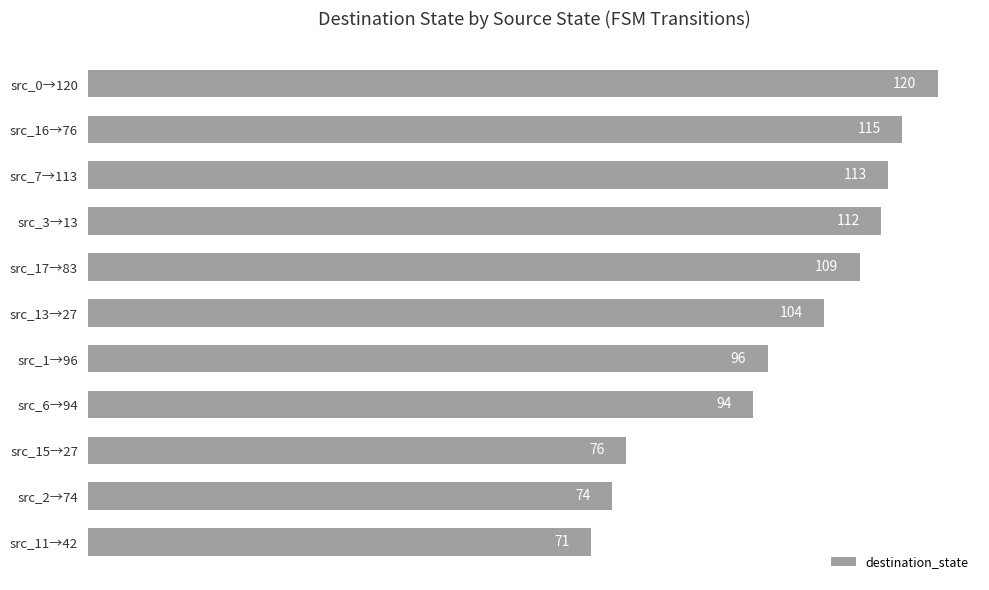

Is it true that the value at src_15→27 is 129?

False